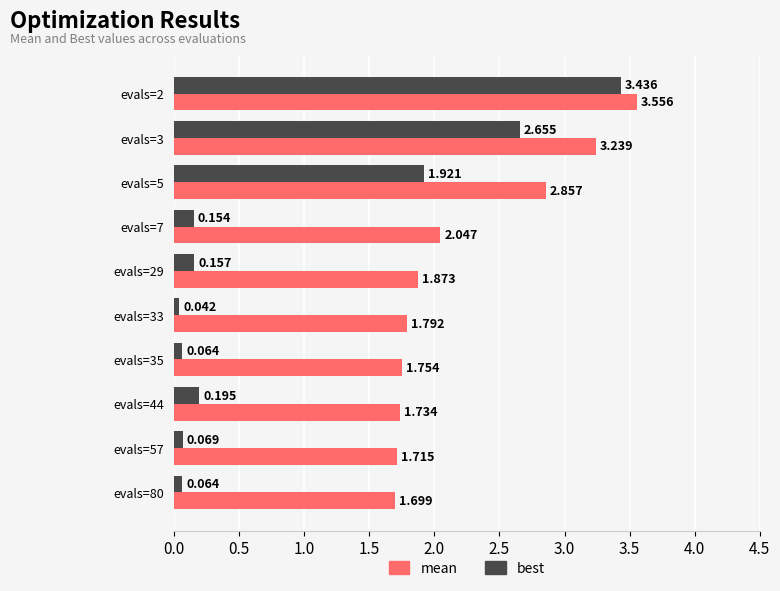

Is the value of best at evals=33 greater than the value of mean at evals=29?

No